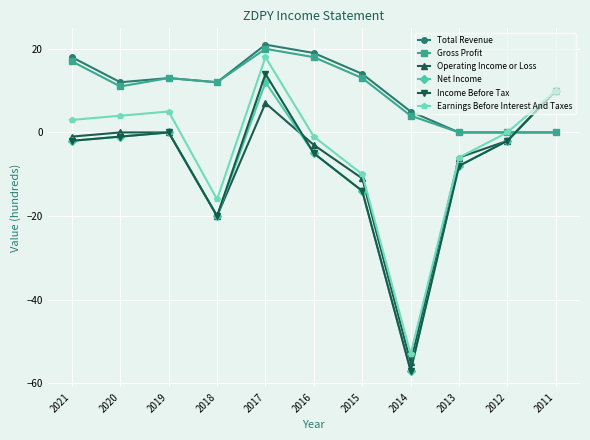

What is the value of the Net Income point at the 2nd from the left?

-1